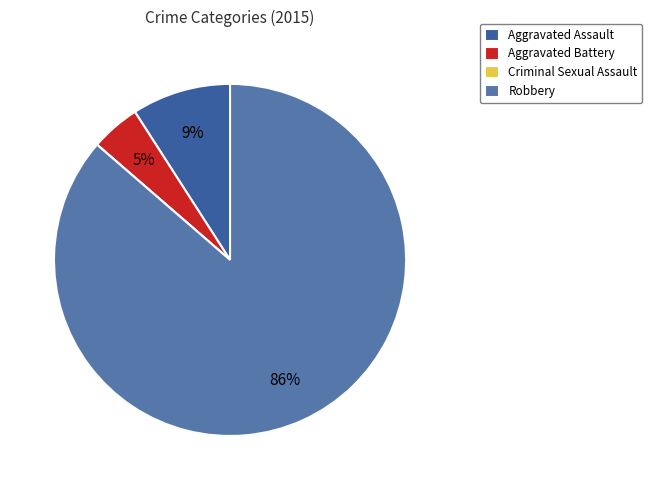

Is it true that Aggravated Assault is 16% of the pie?

False